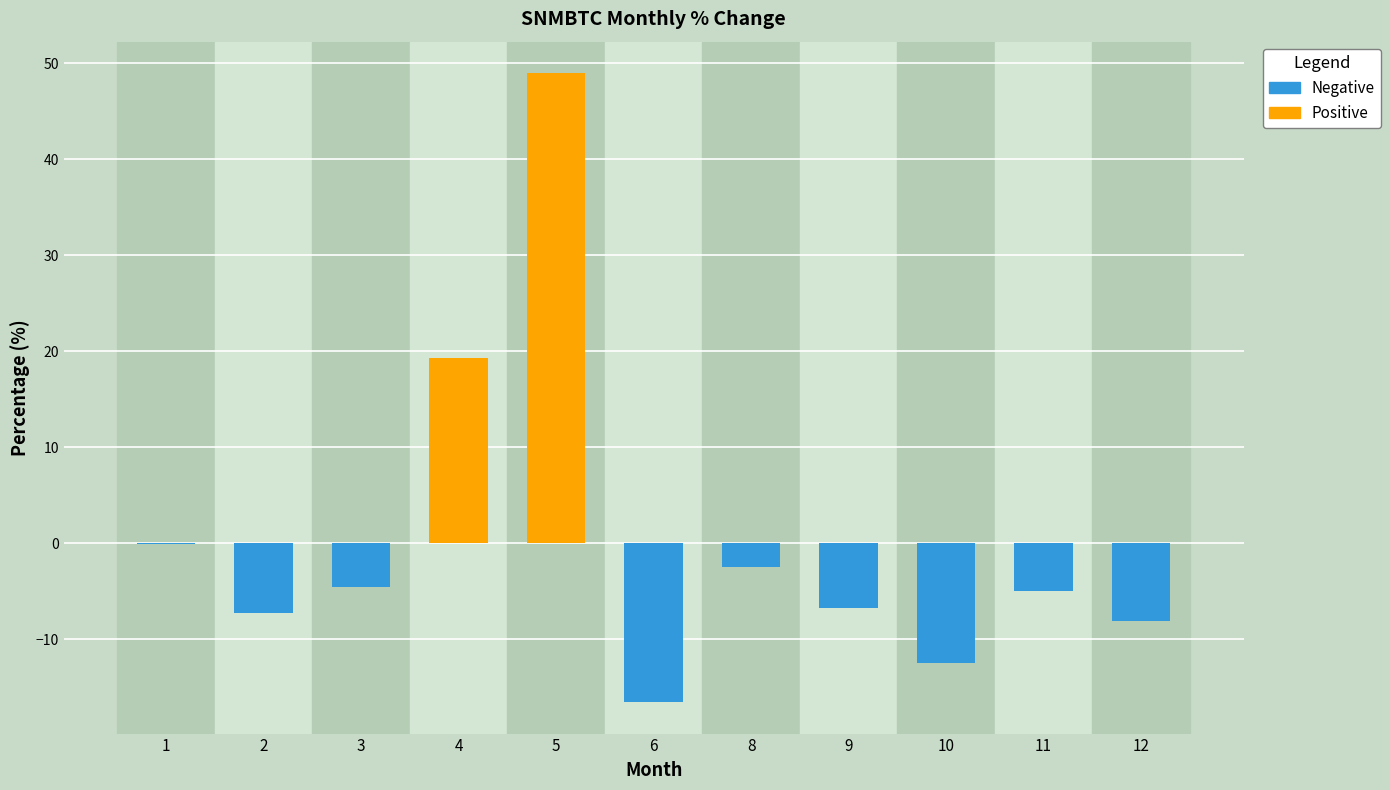

Which label corresponds to the largest value in the chart?

5